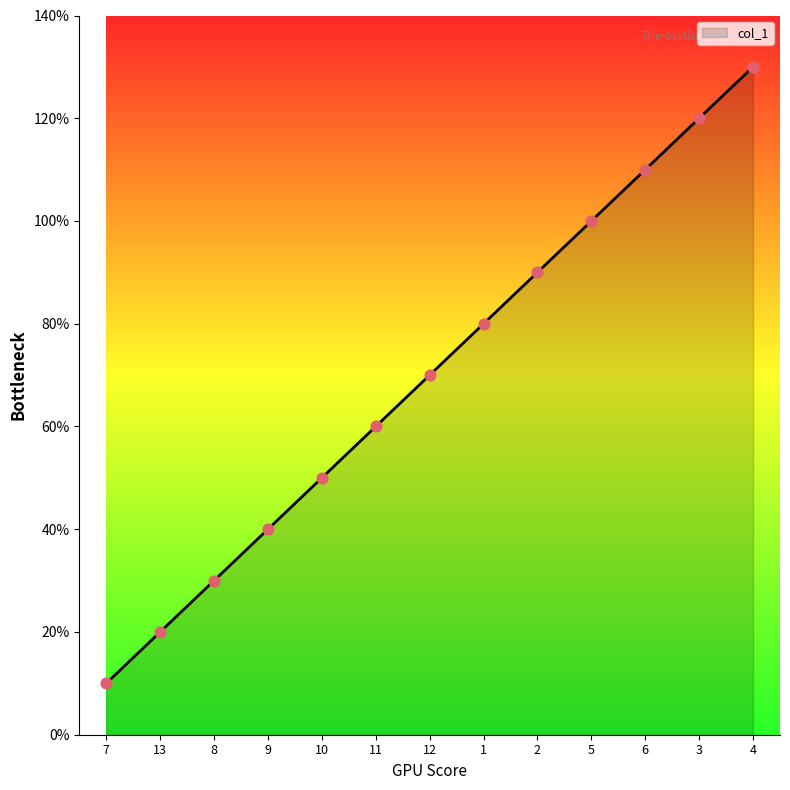

Approximately how many times larger is the value at 5 compared to 9?

2.5